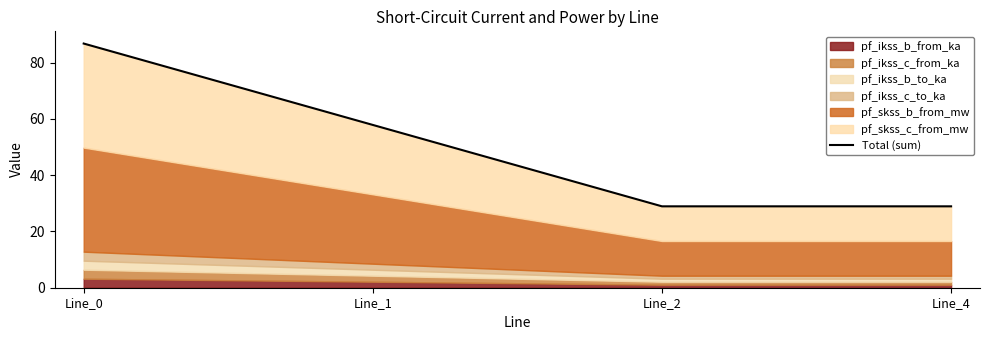

What is the approximate value at Line_2?

28.9